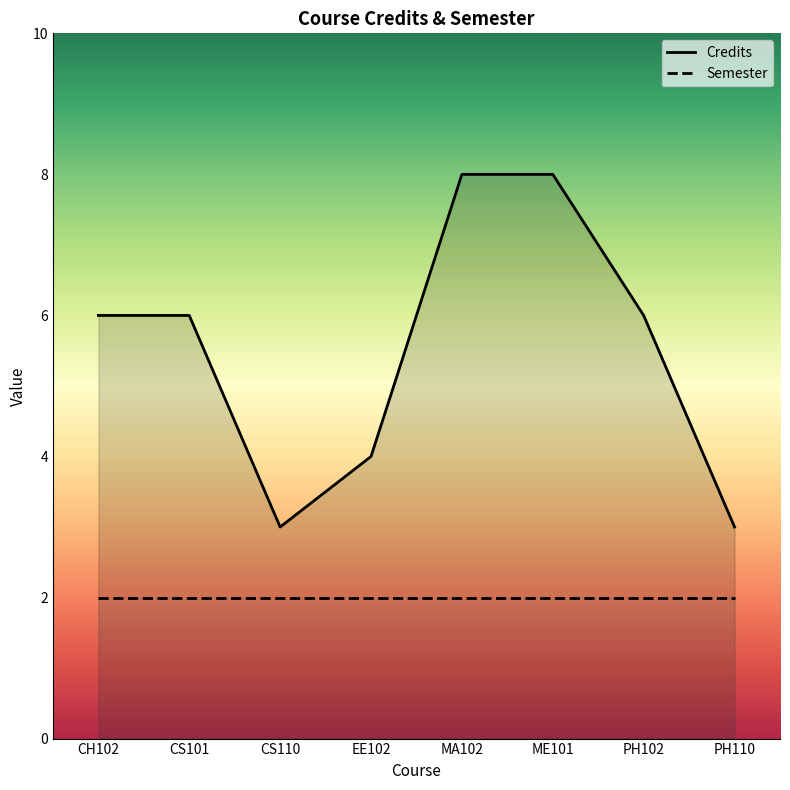

At which label does Semester reach its peak?

CH102